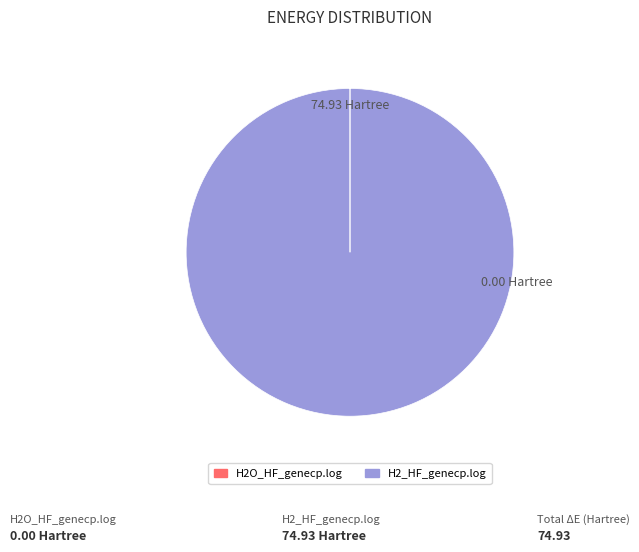

Which slice represents more than half of the pie?

H2_HF_genecp.log